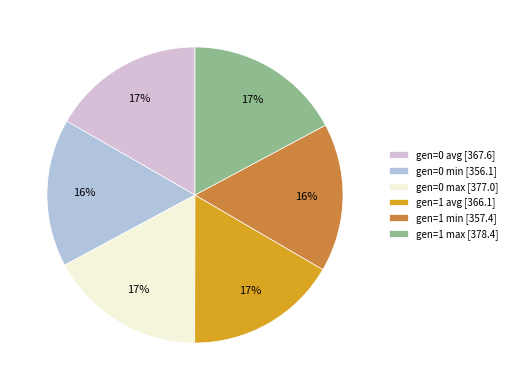

Is there a majority slice in this chart?

No